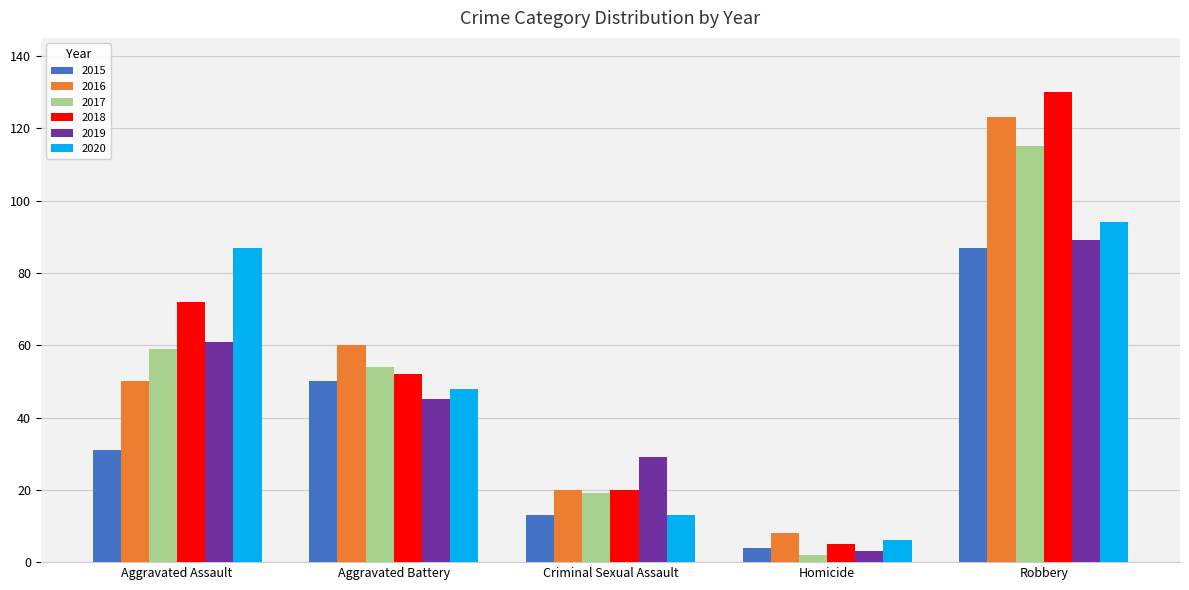

How many bars are there in each group?

6